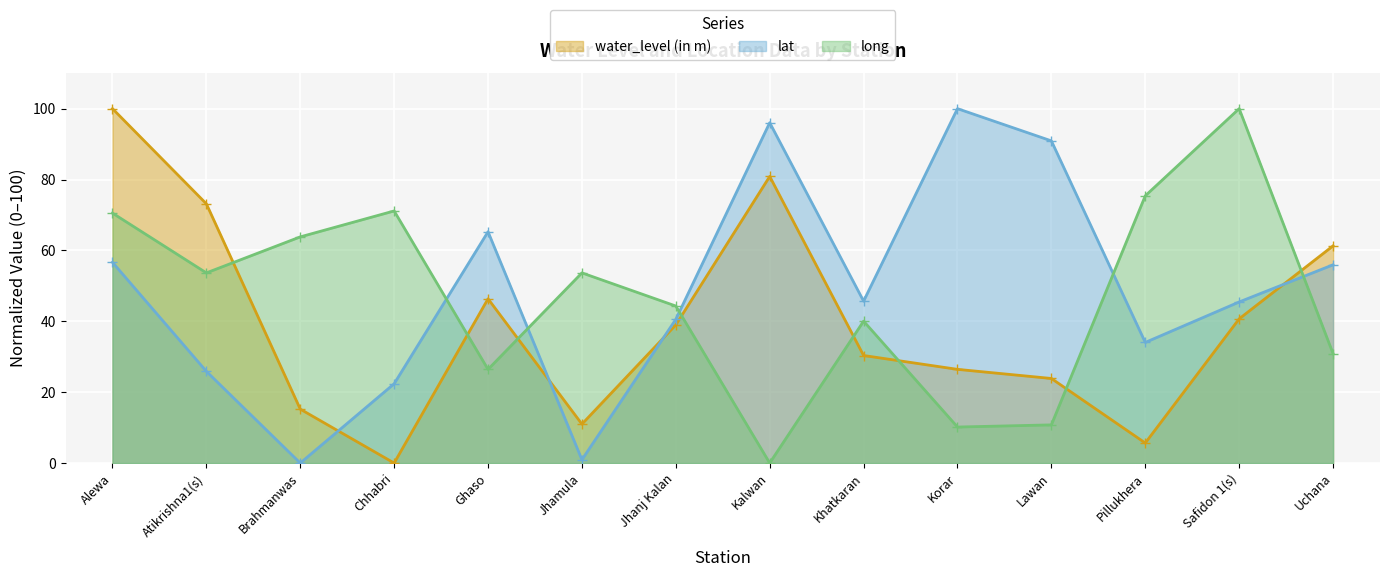

What is the sum of the water_level (in m) values at Ghaso and Lawan?

70.2